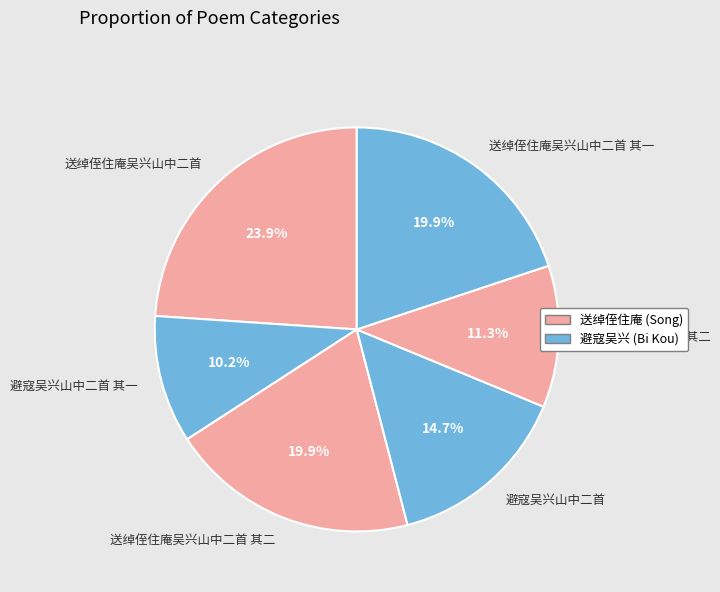

How many slices are in this pie chart?

6